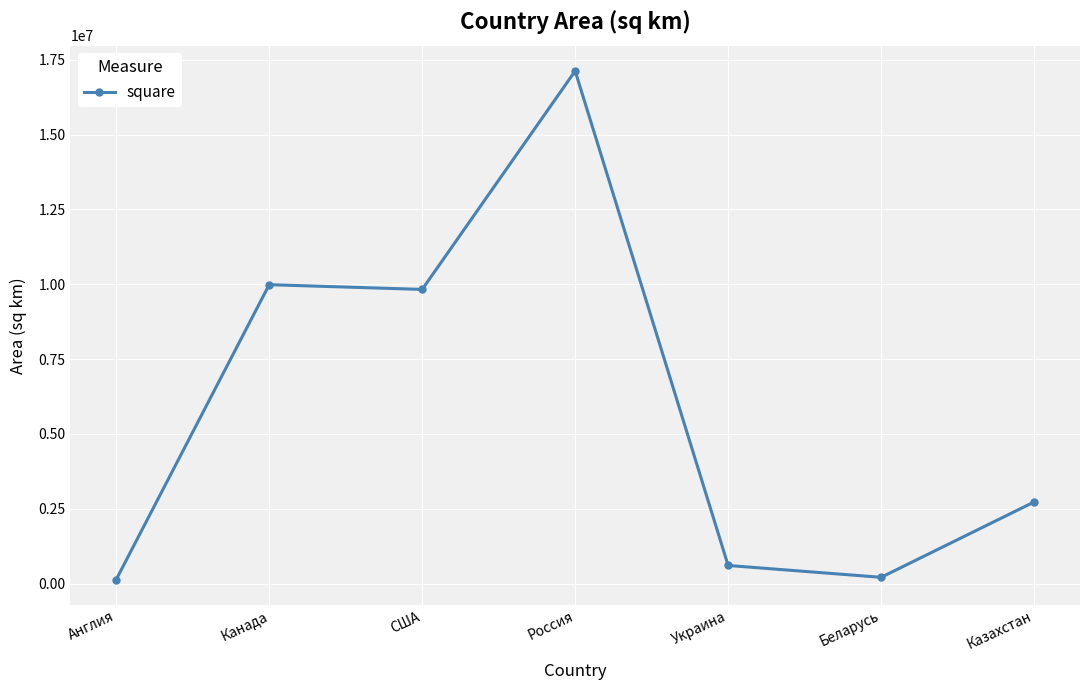

The chart shows a value of 6009384 at США. True or false?

False